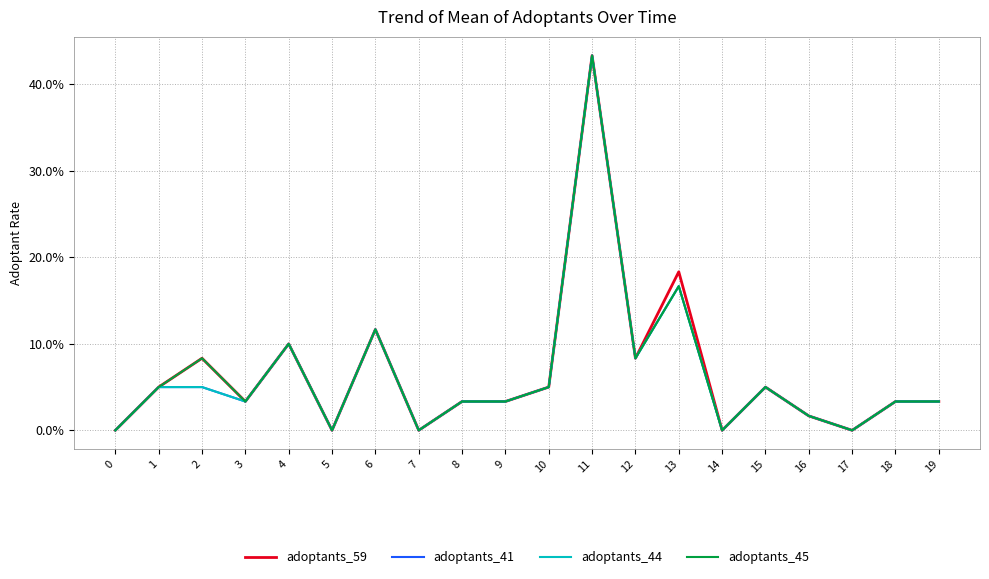

What is the difference between the maximum and minimum values in the adoptants_45 series?

0.4